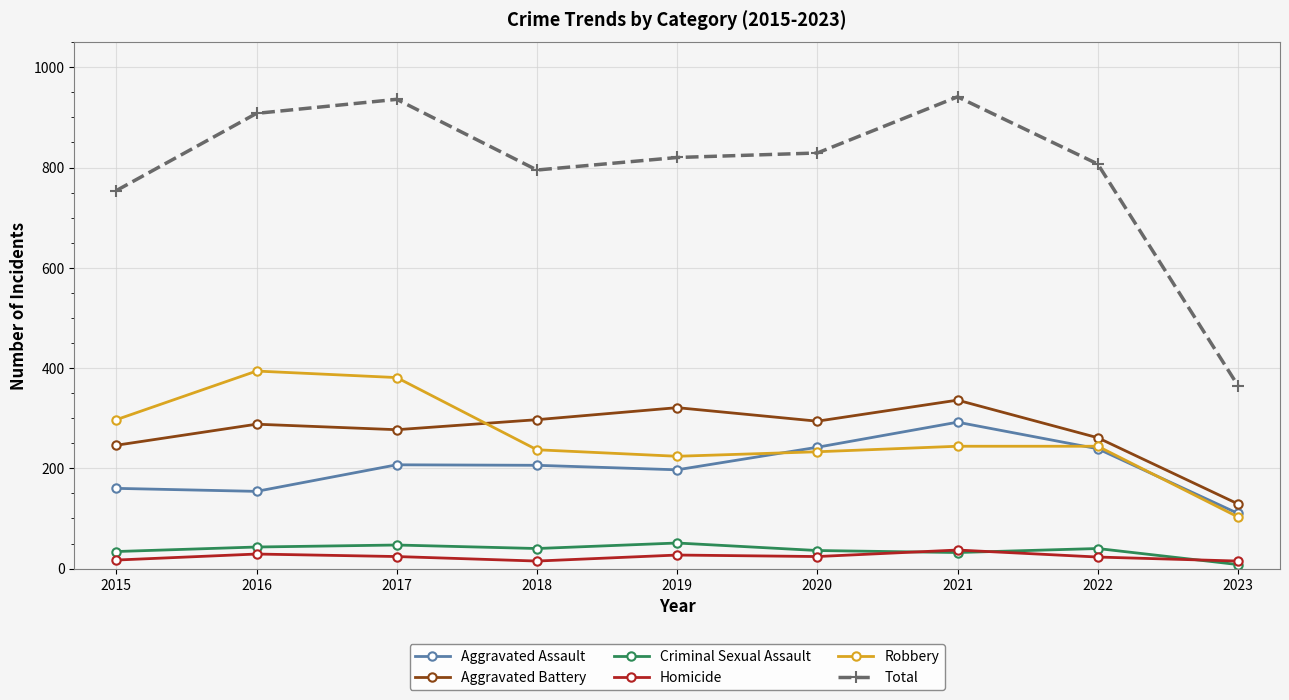

What is the total value across all series at 2018?

1590